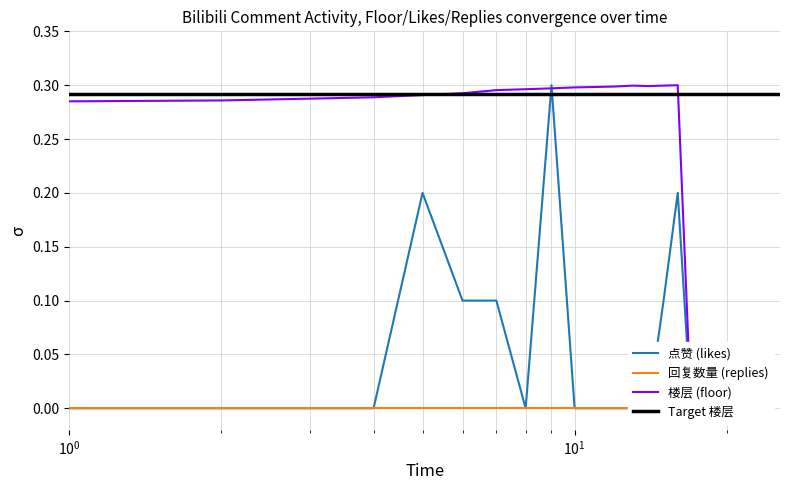

What is the difference between the maximum and minimum values in the 楼层 series?

0.3